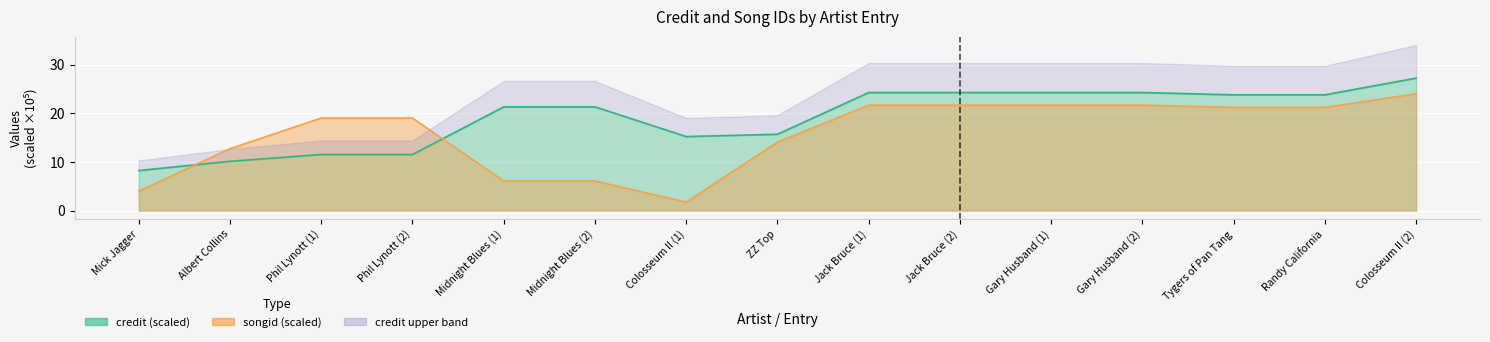

The credit series shows 15.8 at Phil Lynott (1). True or false?

False